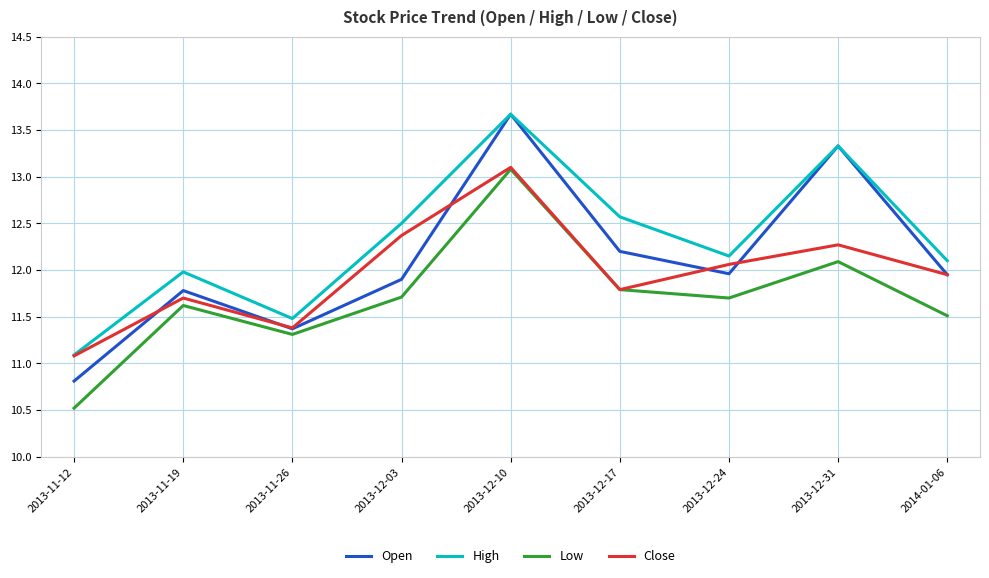

At which category is the sum across all series the highest?

2013-12-10